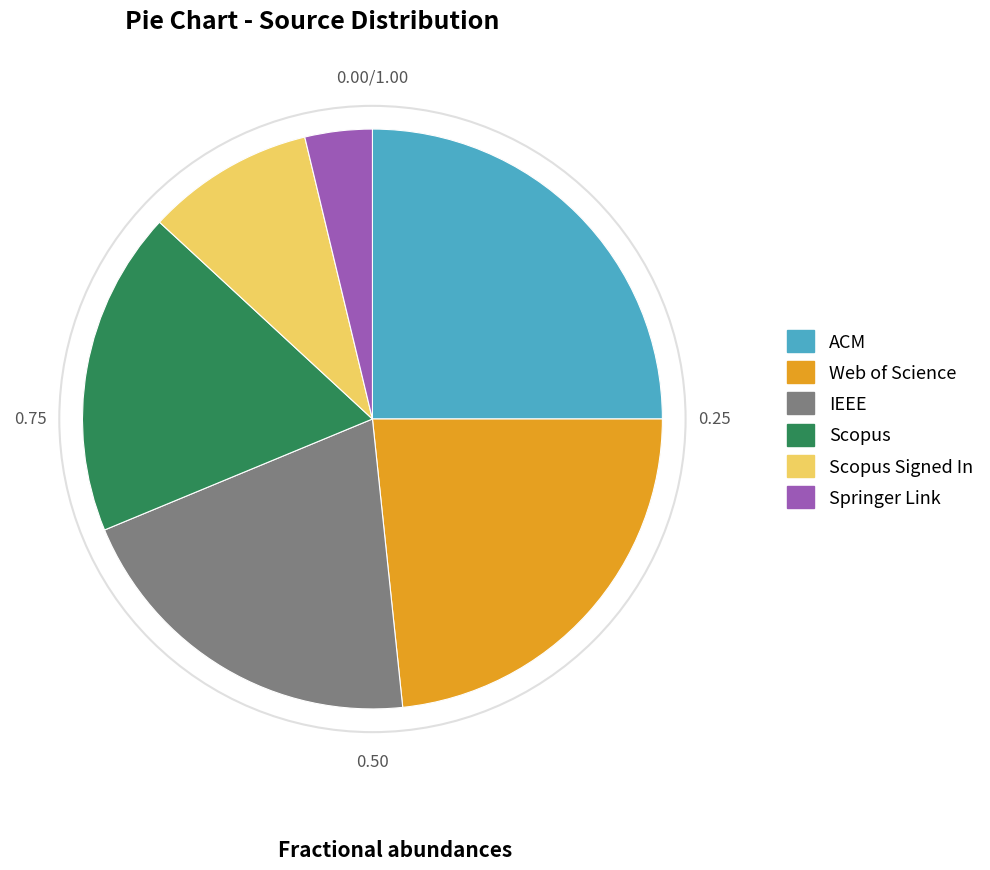

Is there a majority slice in this chart?

No